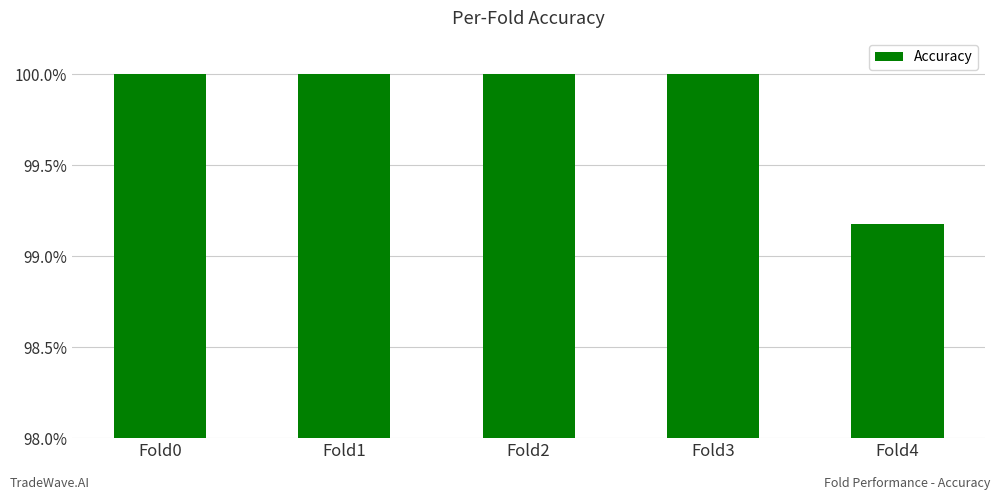

The value at Fold4 is 0.2. True or false?

False